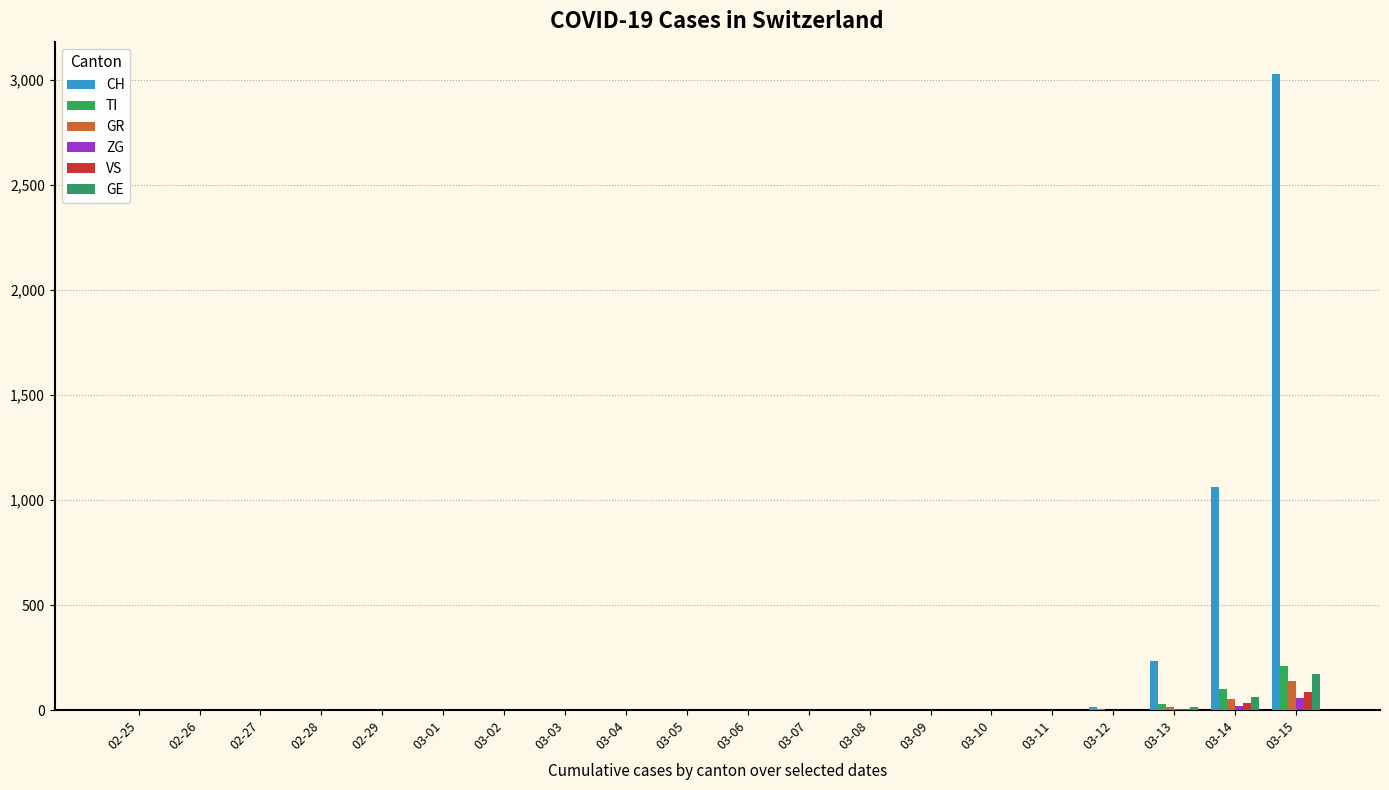

Reading left to right, what are all the values shown in this chart?

CH: 02-25=0	02-26=0	02-27=0	02-28=0	02-29=0	03-01=0	03-02=0	03-03=0	03-04=0	03-05=0	03-06=0	03-07=0	03-08=0	03-09=0	03-10=0	03-11=0	03-12=14	03-13=233	03-14=1061	03-15=3028
TI: 02-25=0	02-26=0	02-27=0	02-28=0	02-29=0	03-01=0	03-02=0	03-03=0	03-04=0	03-05=0	03-06=0	03-07=0	03-08=0	03-09=0	03-10=0	03-11=0	03-12=3	03-13=27	03-14=102	03-15=212
GR: 02-25=0	02-26=0	02-27=0	02-28=0	02-29=0	03-01=0	03-02=0	03-03=0	03-04=0	03-05=0	03-06=0	03-07=0	03-08=0	03-09=0	03-10=0	03-11=0	03-12=2	03-13=16	03-14=55	03-15=138
ZG: 02-25=0	02-26=0	02-27=0	02-28=0	02-29=0	03-01=0	03-02=0	03-03=0	03-04=0	03-05=0	03-06=0	03-07=0	03-08=0	03-09=0	03-10=0	03-11=0	03-12=0	03-13=5	03-14=21	03-15=56
VS: 02-25=0	02-26=0	02-27=0	02-28=0	02-29=0	03-01=0	03-02=0	03-03=0	03-04=0	03-05=0	03-06=0	03-07=0	03-08=0	03-09=0	03-10=0	03-11=0	03-12=1	03-13=7	03-14=33	03-15=87
GE: 02-25=0	02-26=0	02-27=0	02-28=0	02-29=0	03-01=0	03-02=0	03-03=0	03-04=0	03-05=0	03-06=0	03-07=0	03-08=0	03-09=0	03-10=0	03-11=0	03-12=0	03-13=14	03-14=62	03-15=172